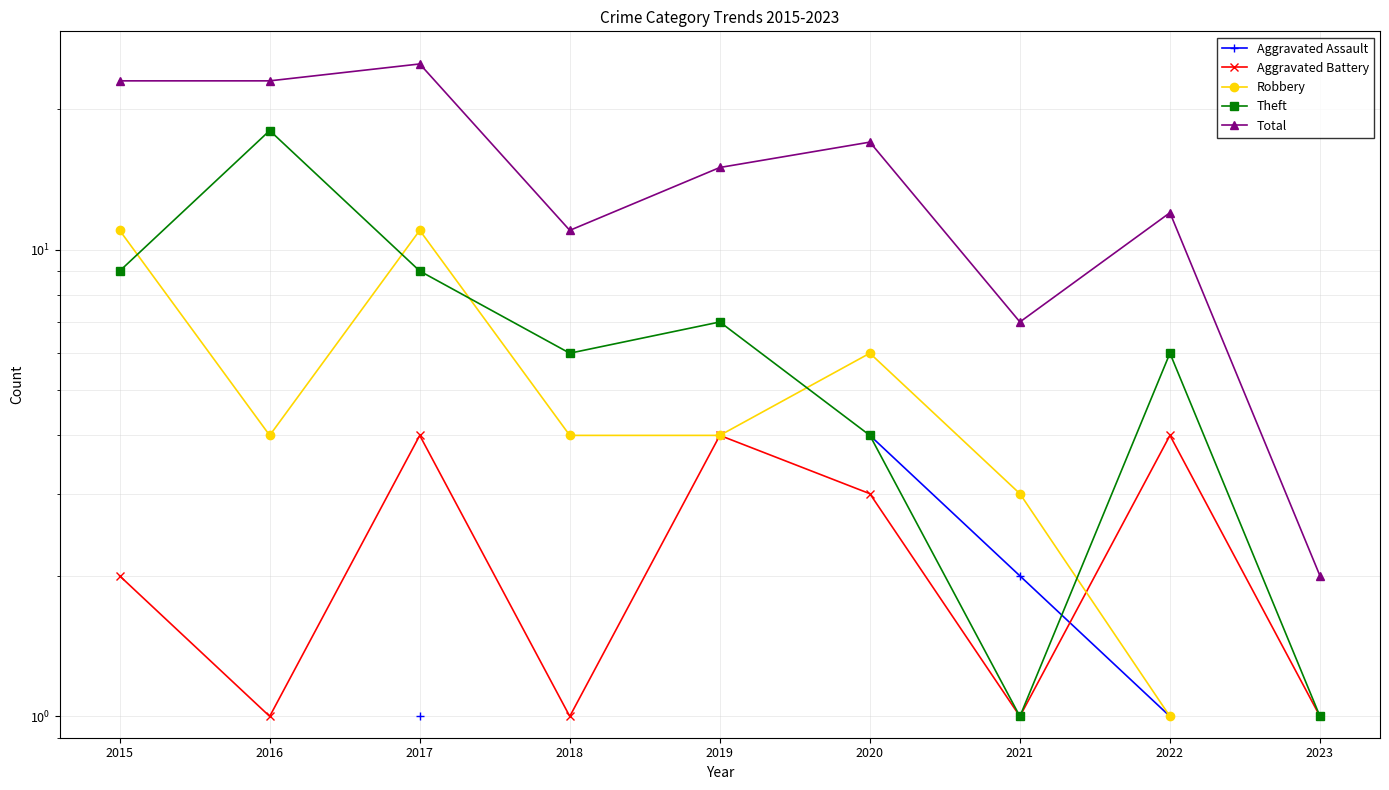

What is the difference between the maximum and minimum values in the Aggravated Battery series?

3.0